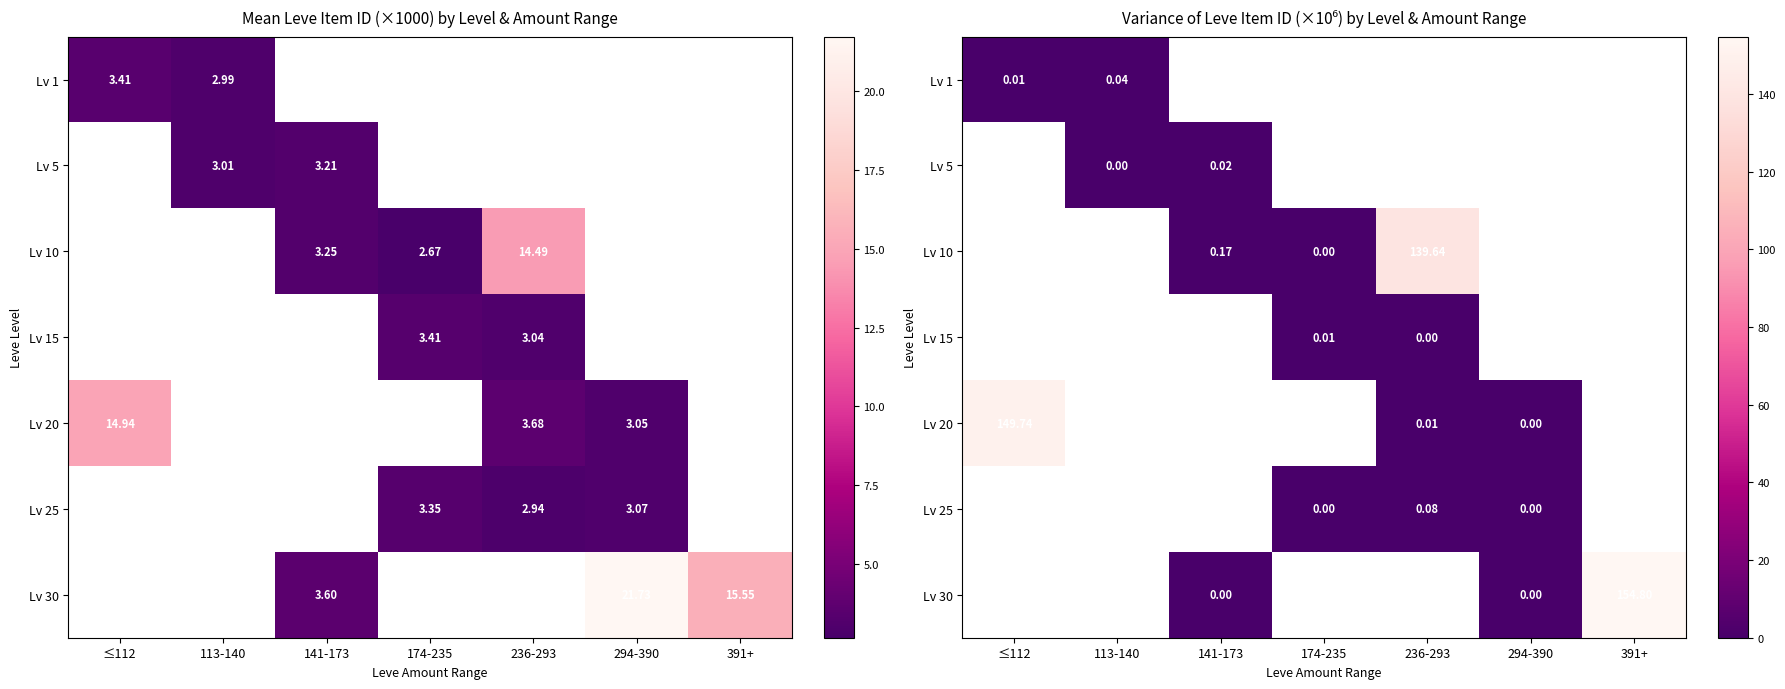

At which label does Lv 25 reach its peak?

≤112